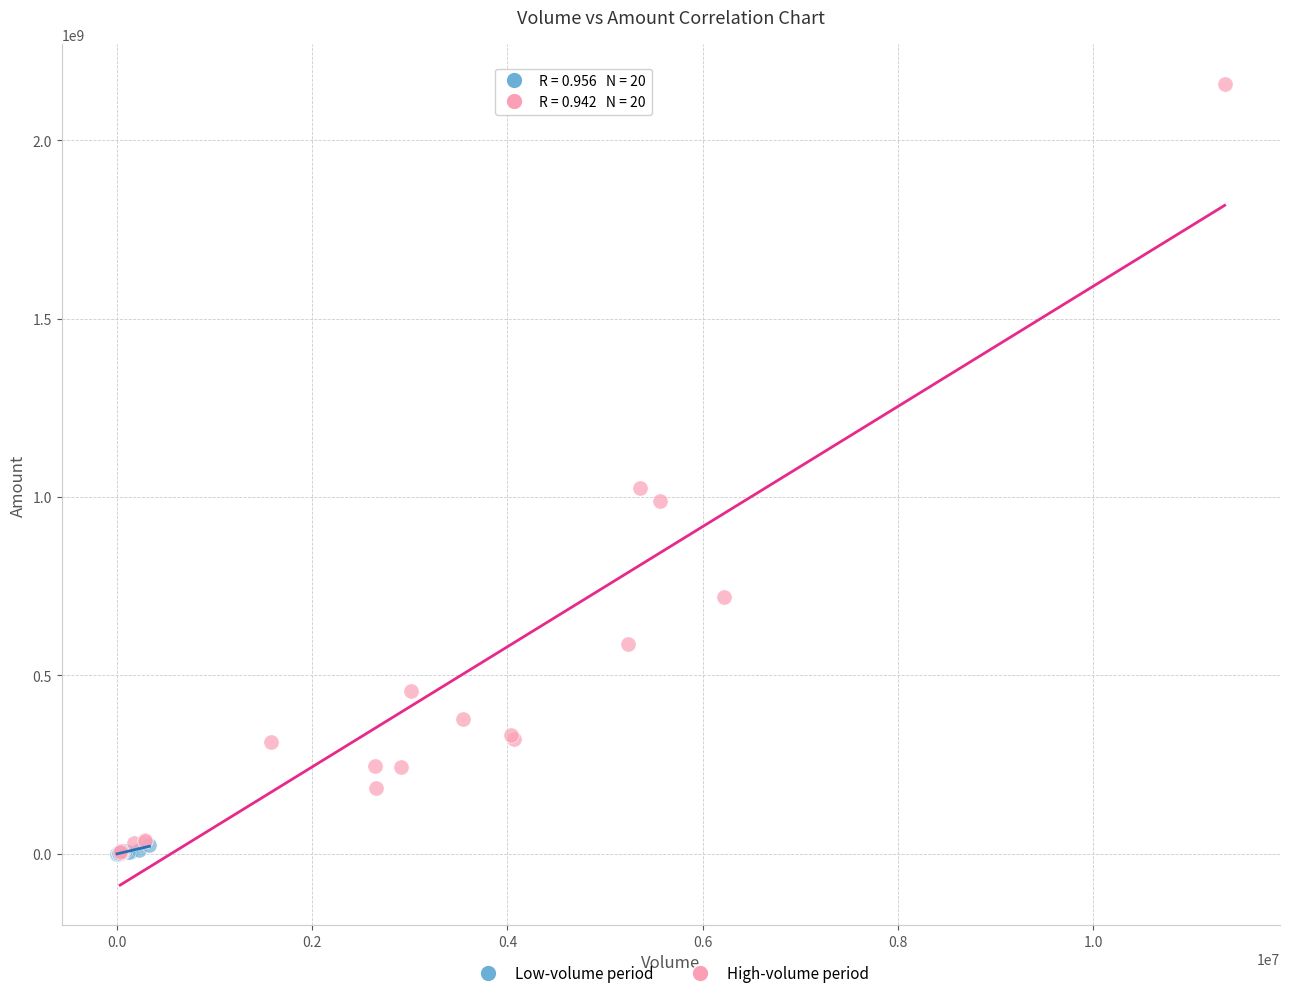

Which series contains the highest Y value?

High-volume period